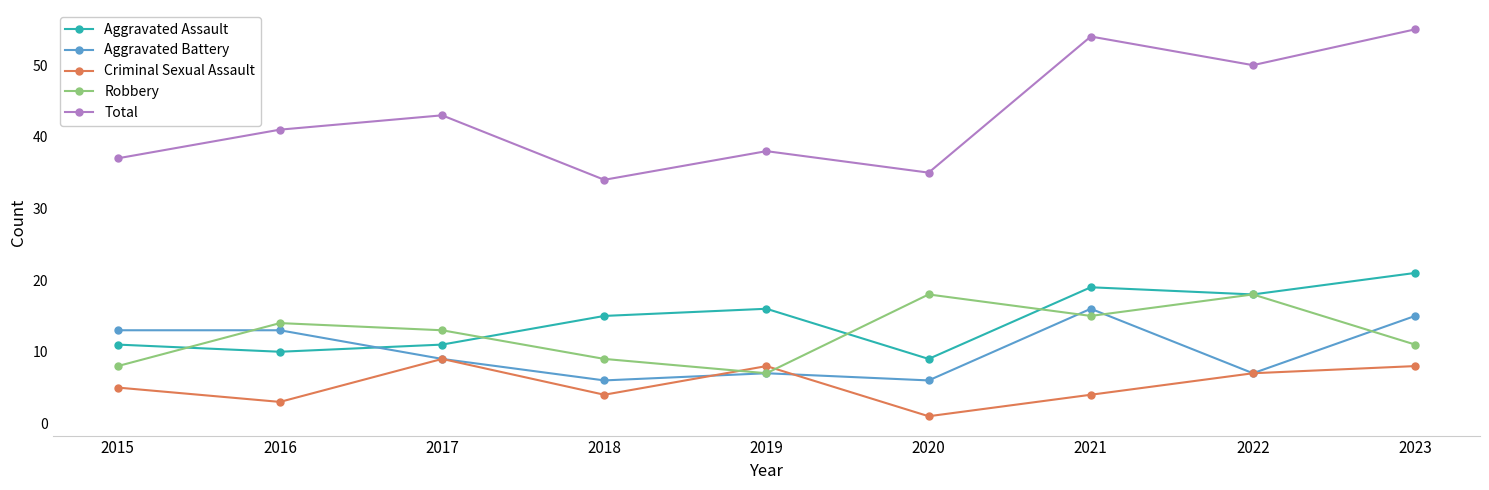

True or false: Aggravated Assault and Total cross at least once.

False